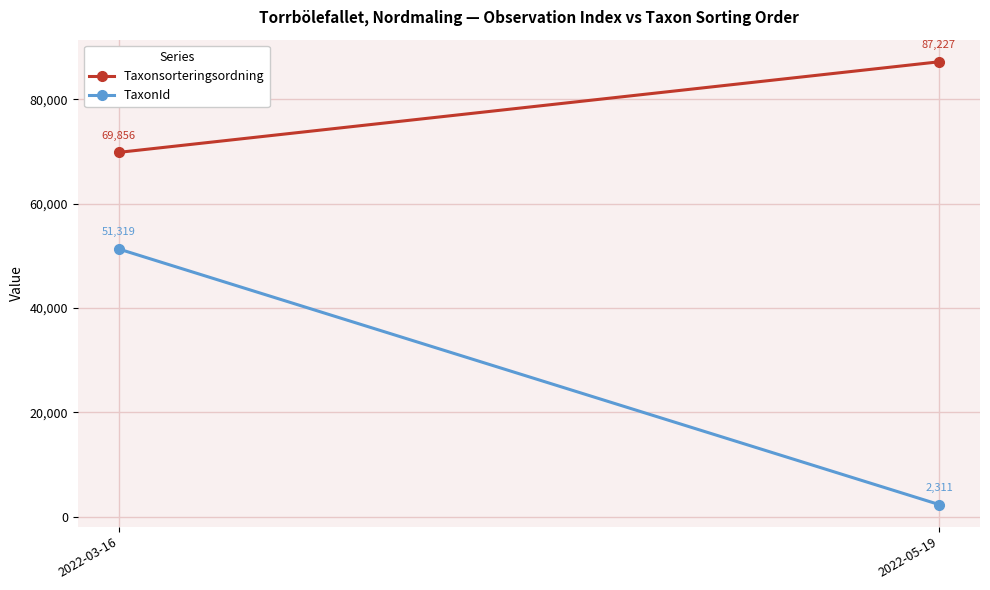

What is the difference between the highest and lowest values at 2022-03-16?

18536.5